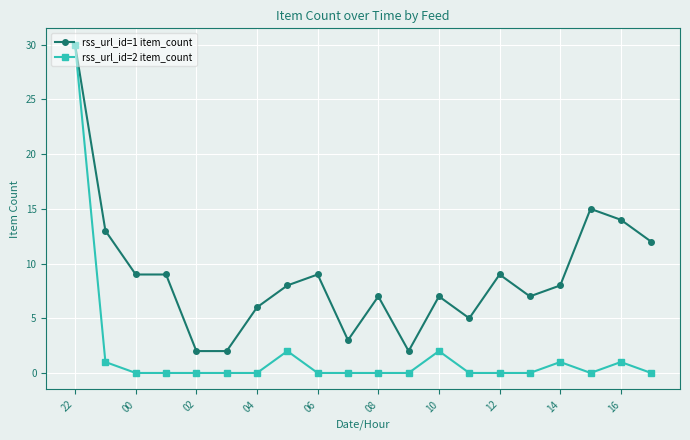

Rank the series by their average value, from highest to lowest.

rss_url_id=1 item_count, rss_url_id=2 item_count